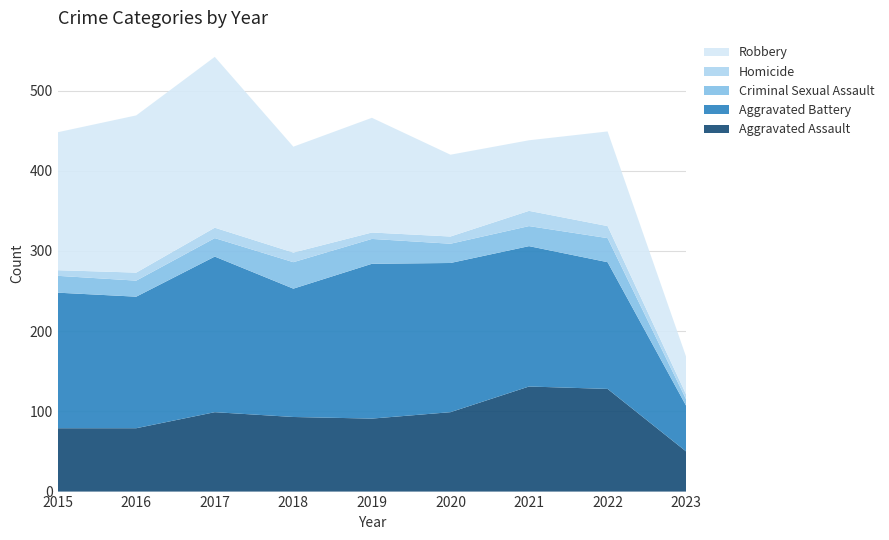

Reading left to right, transcribe all the data shown in this chart.

Aggravated Assault: 79	79	99	93	91	99	131	128	50
Aggravated Battery: 169	164	194	160	193	186	175	158	57
Criminal Sexual Assault: 21	20	23	33	31	24	25	30	8
Homicide: 7	10	13	12	8	9	19	15	6
Robbery: 172	196	213	132	143	102	88	118	47